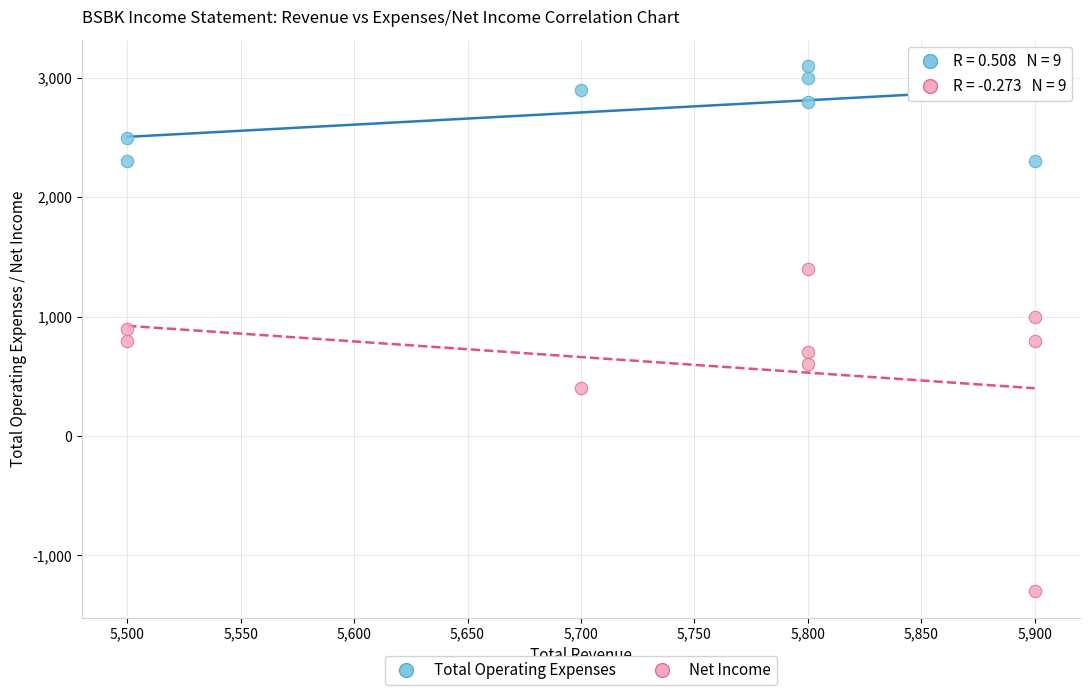

Which series contains the lowest Y value?

Net Income